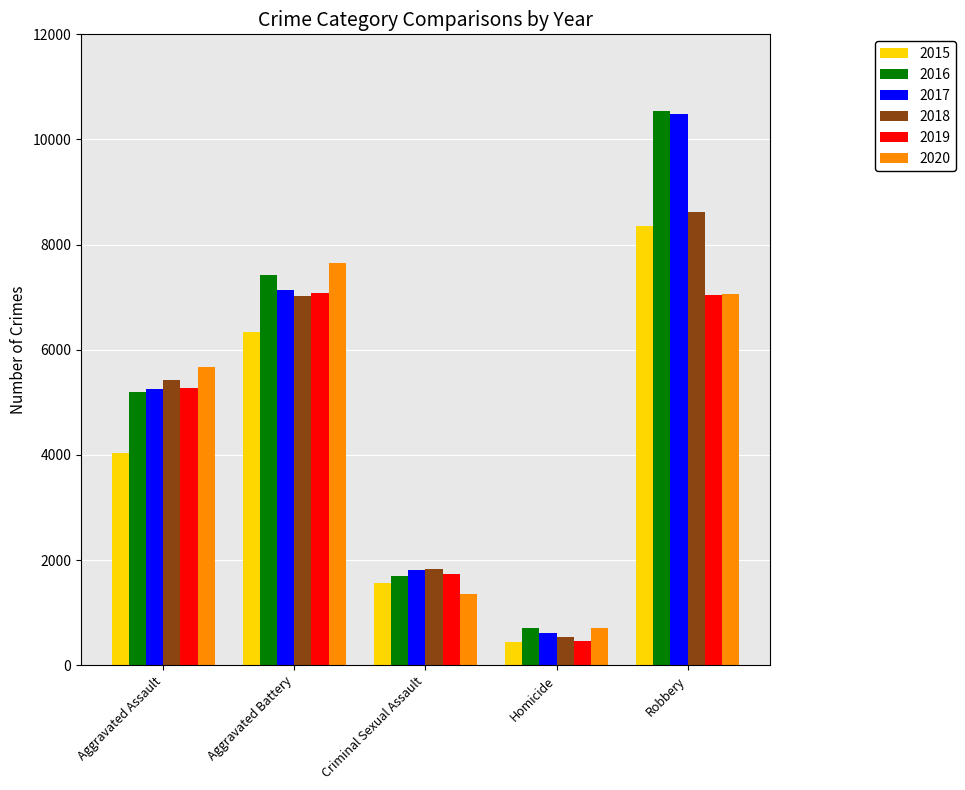

What is the difference between the maximum and second lowest values in the 2017 series?

8674